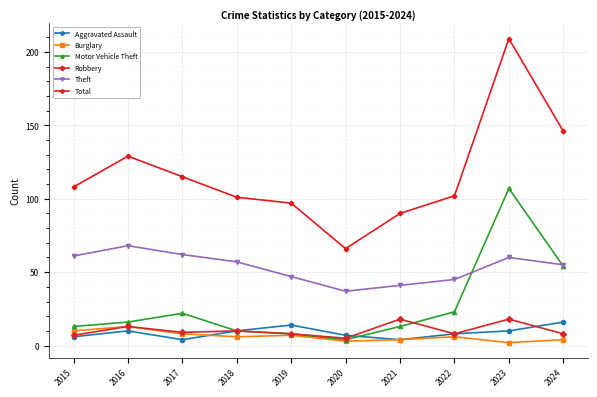

What is the value of the Robbery point at the 8th from the left?

8